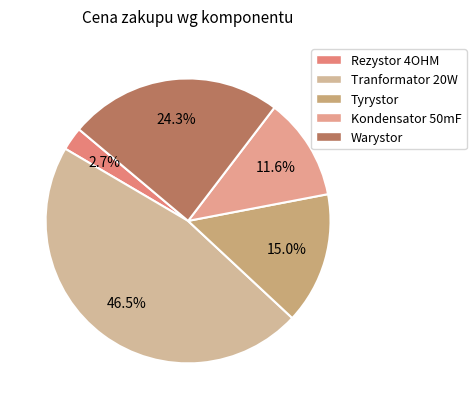

To the nearest percent, what portion does Kondensator 50mF represent?

12%